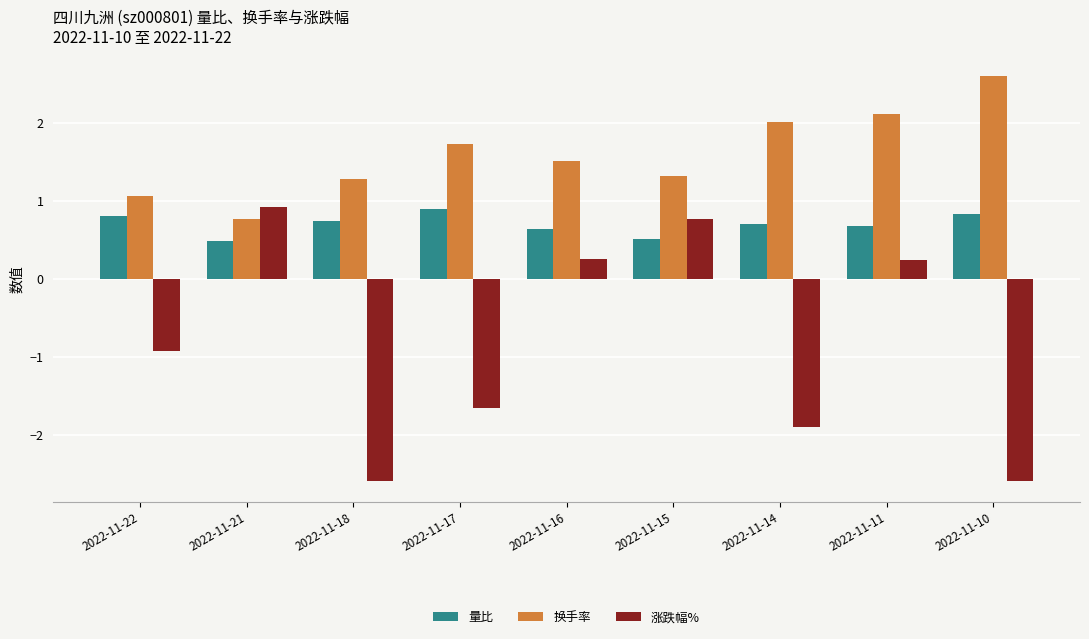

Which series changed the most between 2022-11-16 and 2022-11-14?

涨跌幅%